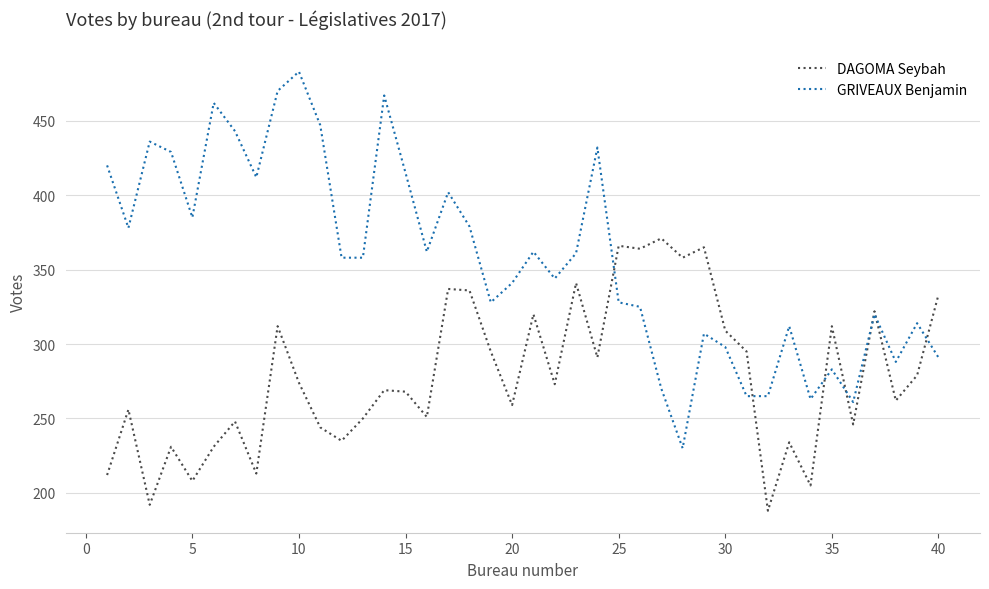

What is the minimum value for DAGOMA Seybah?

188